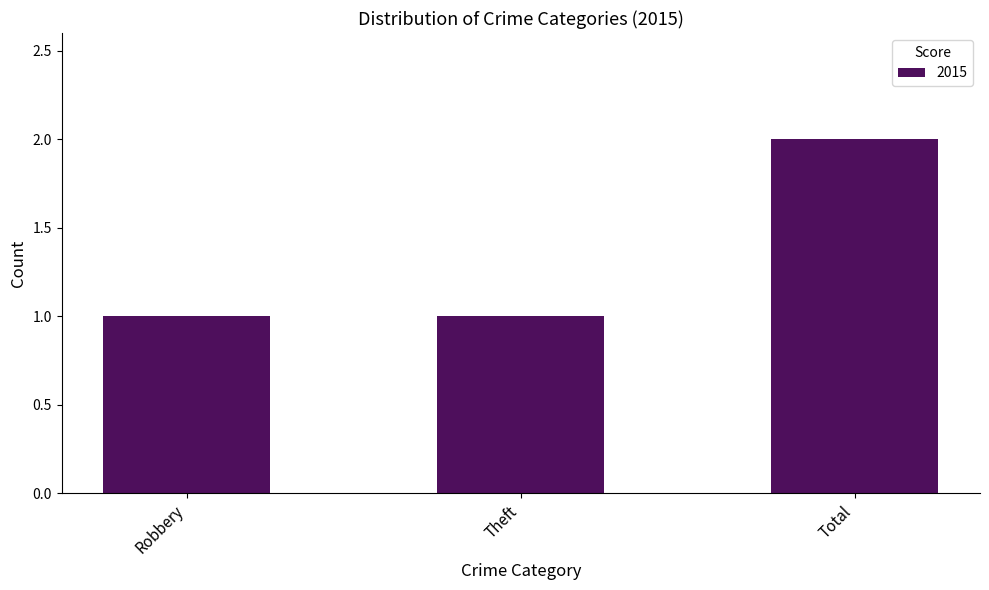

True or false: the data shows 1 at Robbery.

True